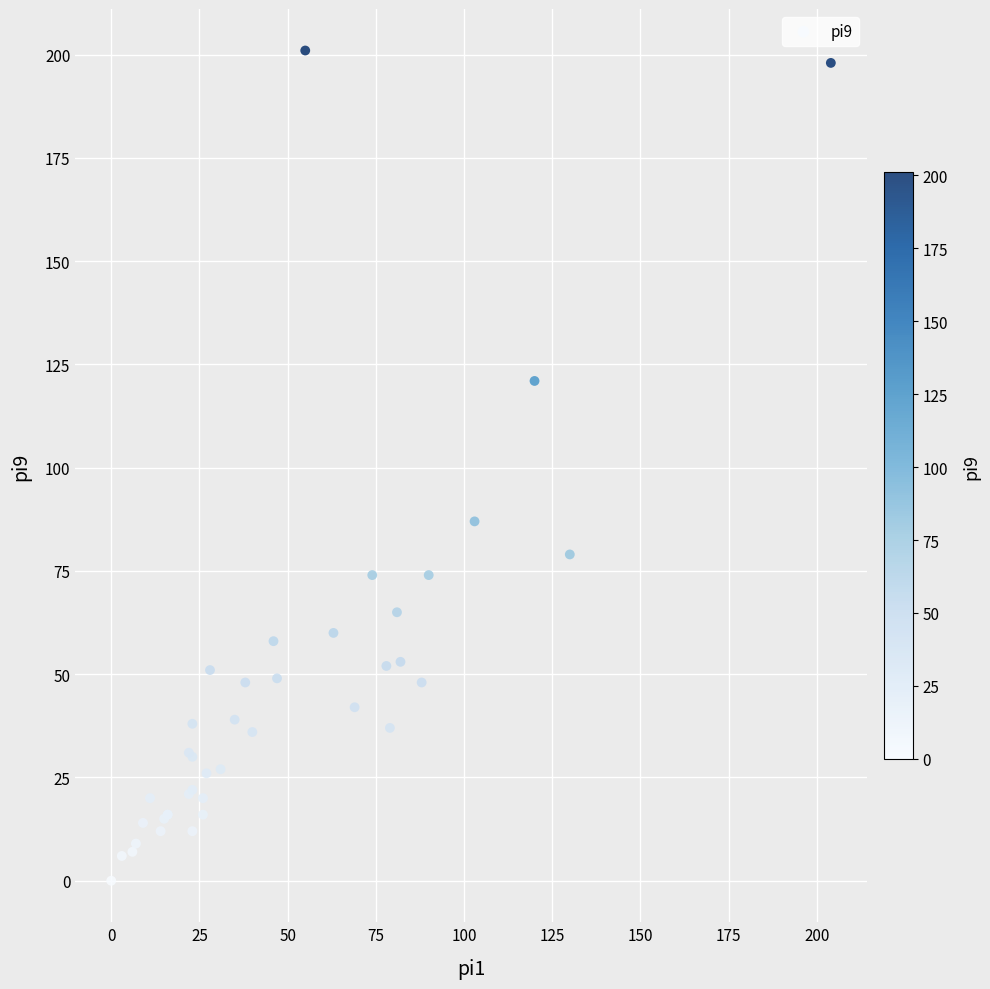

What Y value in the scatter plot is closest to 100?

87